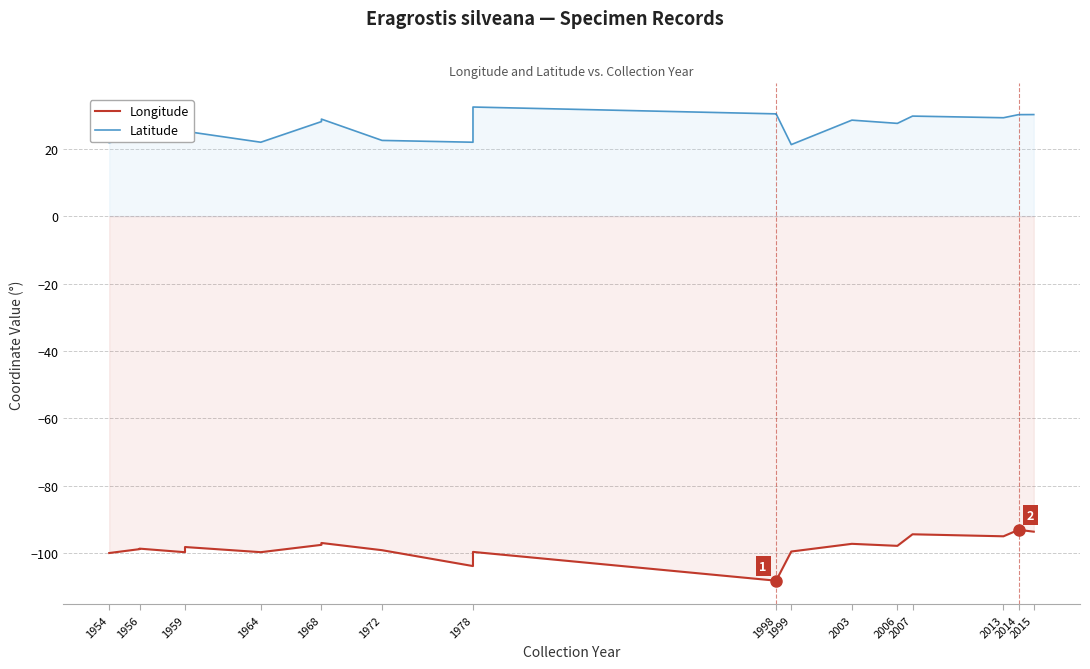

True or false: Latitude and Longitude cross at least once.

False